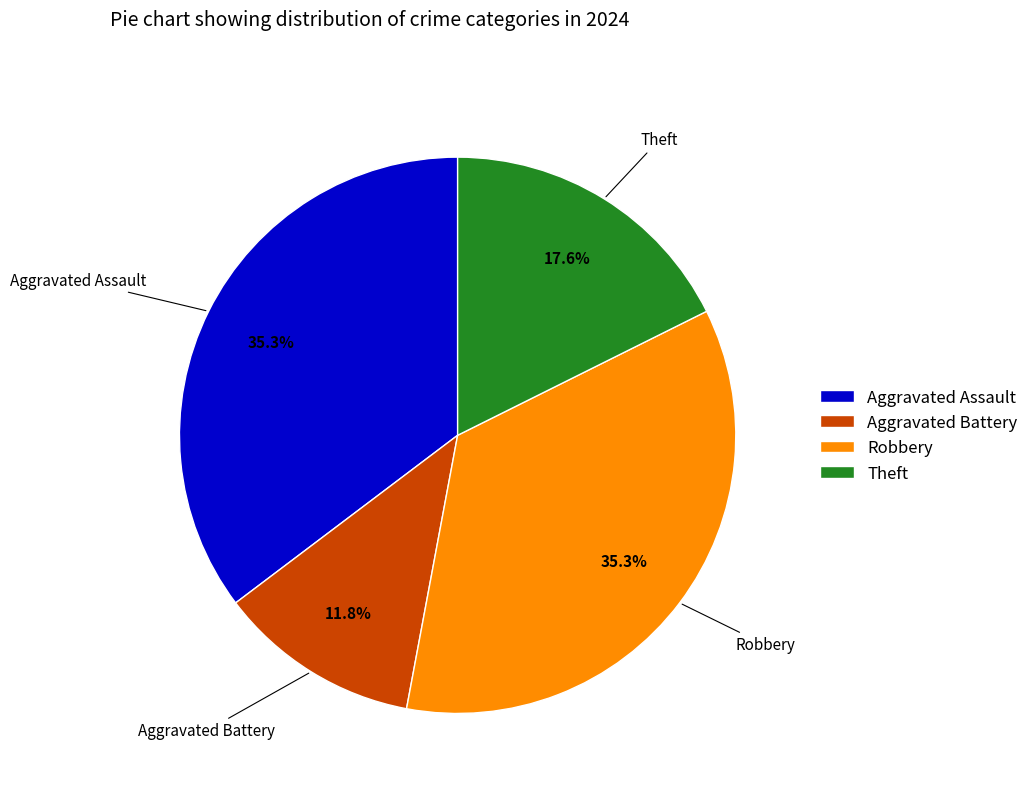

Between Aggravated Assault and Theft, which is larger?

Aggravated Assault